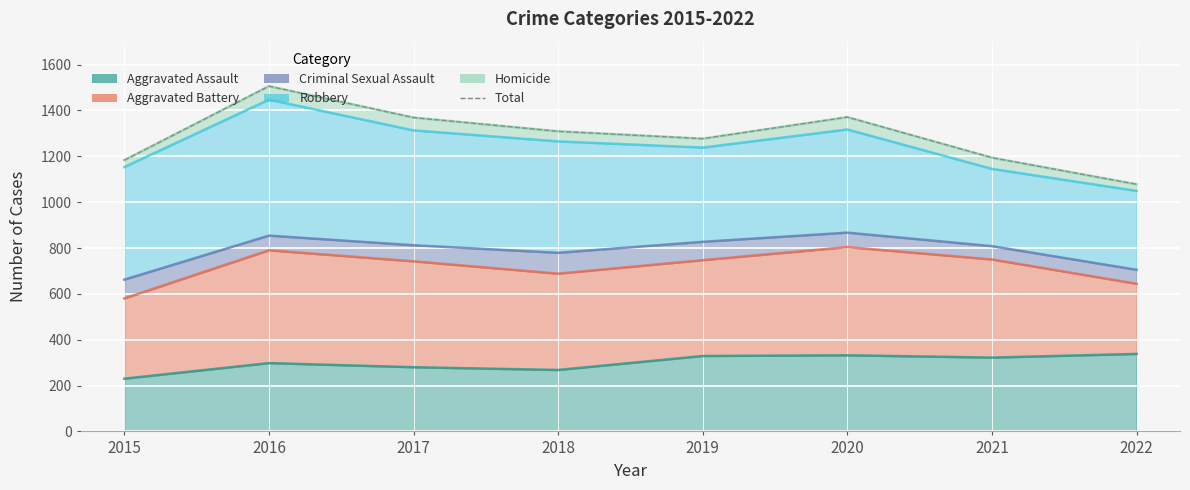

How many values are below 1309?

4